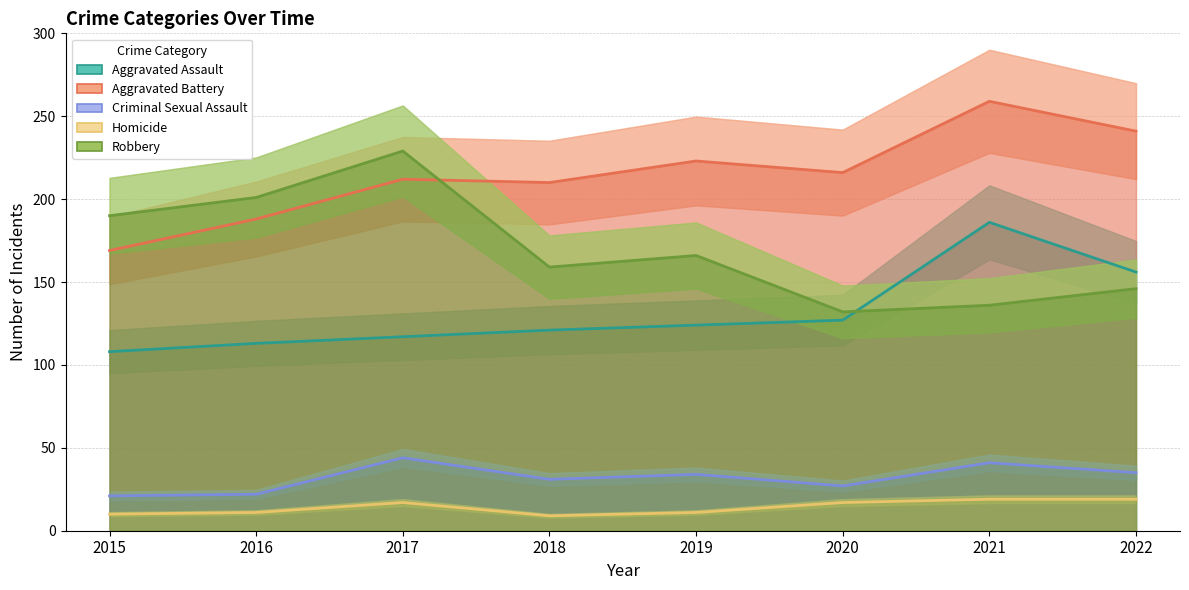

How many lines are shown in the chart?

5